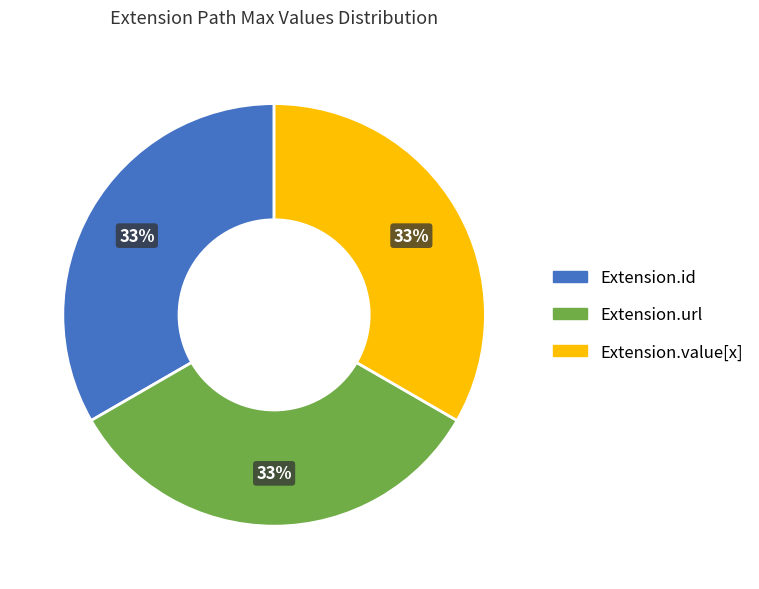

Count the number of slices in the pie.

3